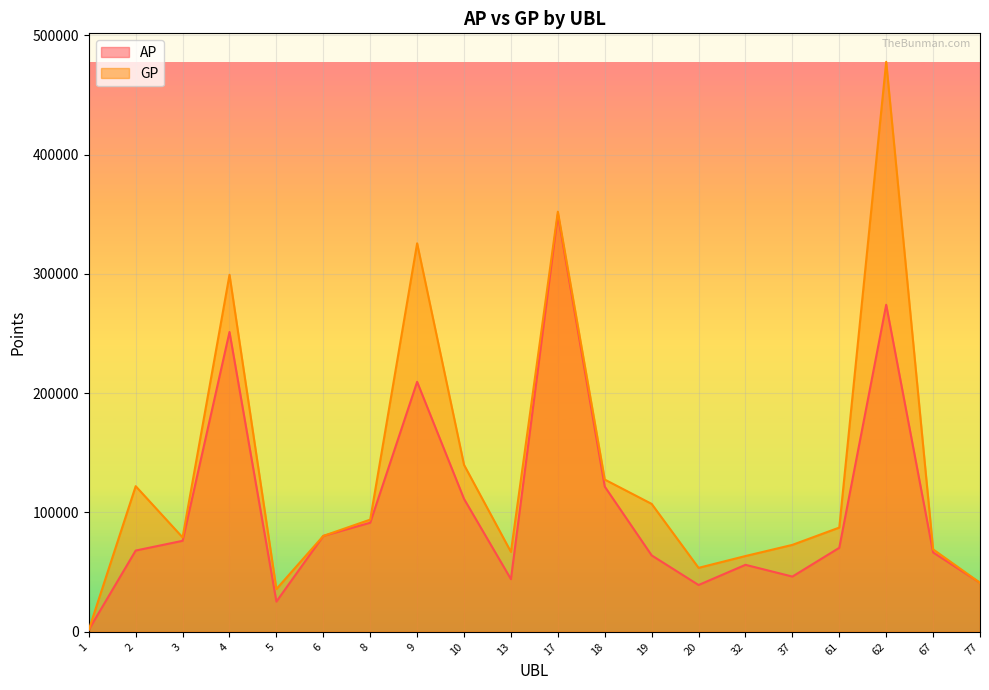

Is it true that GP equals 142231 at 3?

False